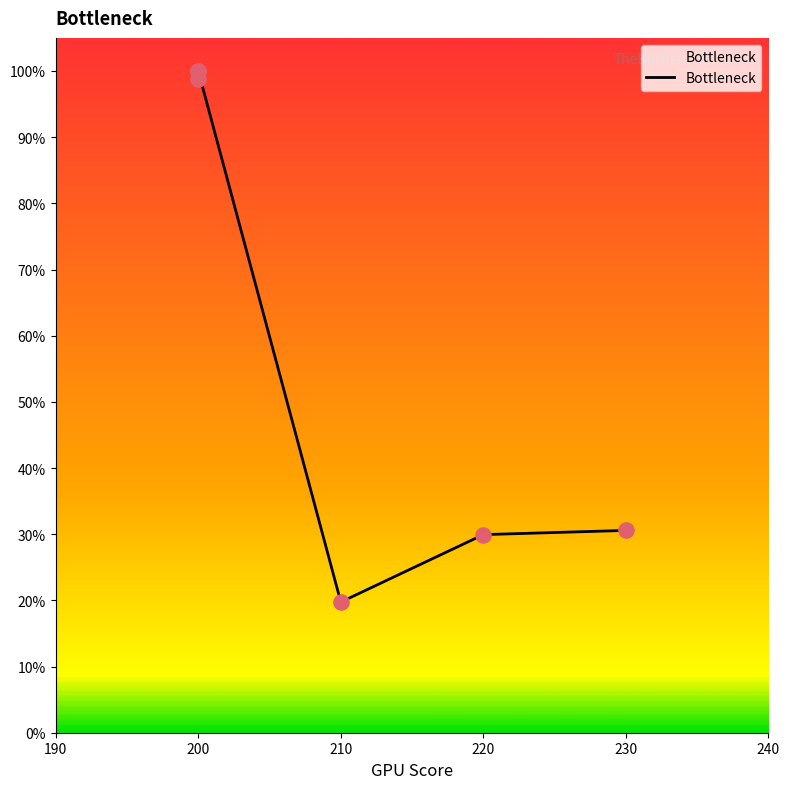

What is the ratio of the value at 220 to the value at 200?

0.3